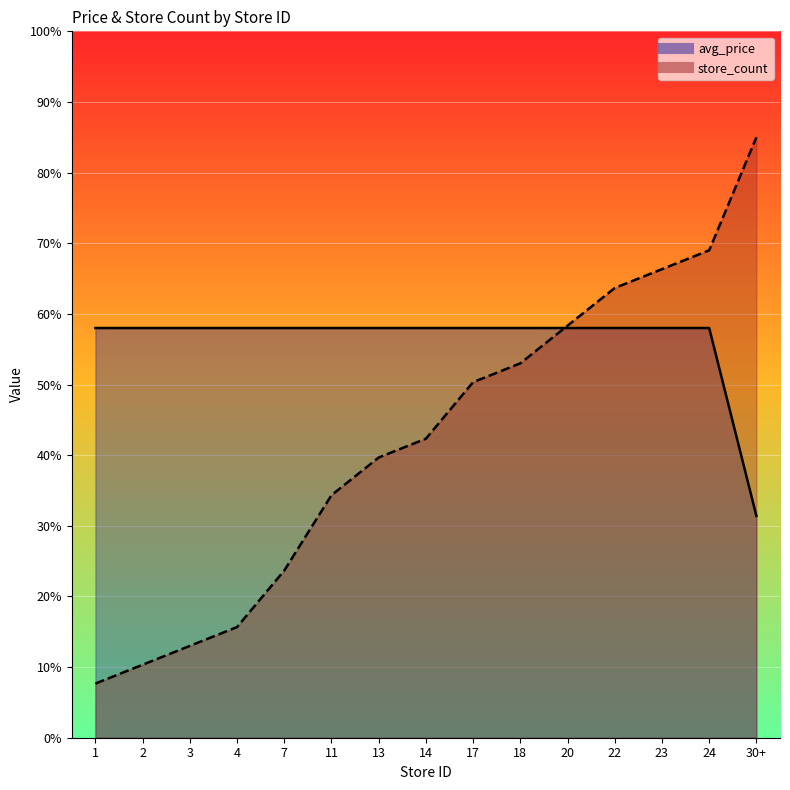

What are all the series names shown in the legend?

avg_price, store_count